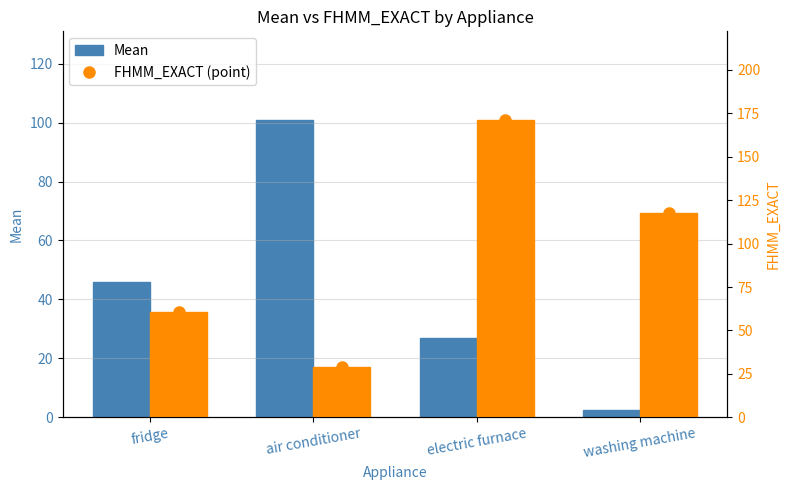

Is it true that FHMM_EXACT equals 86.7 at electric furnace?

False